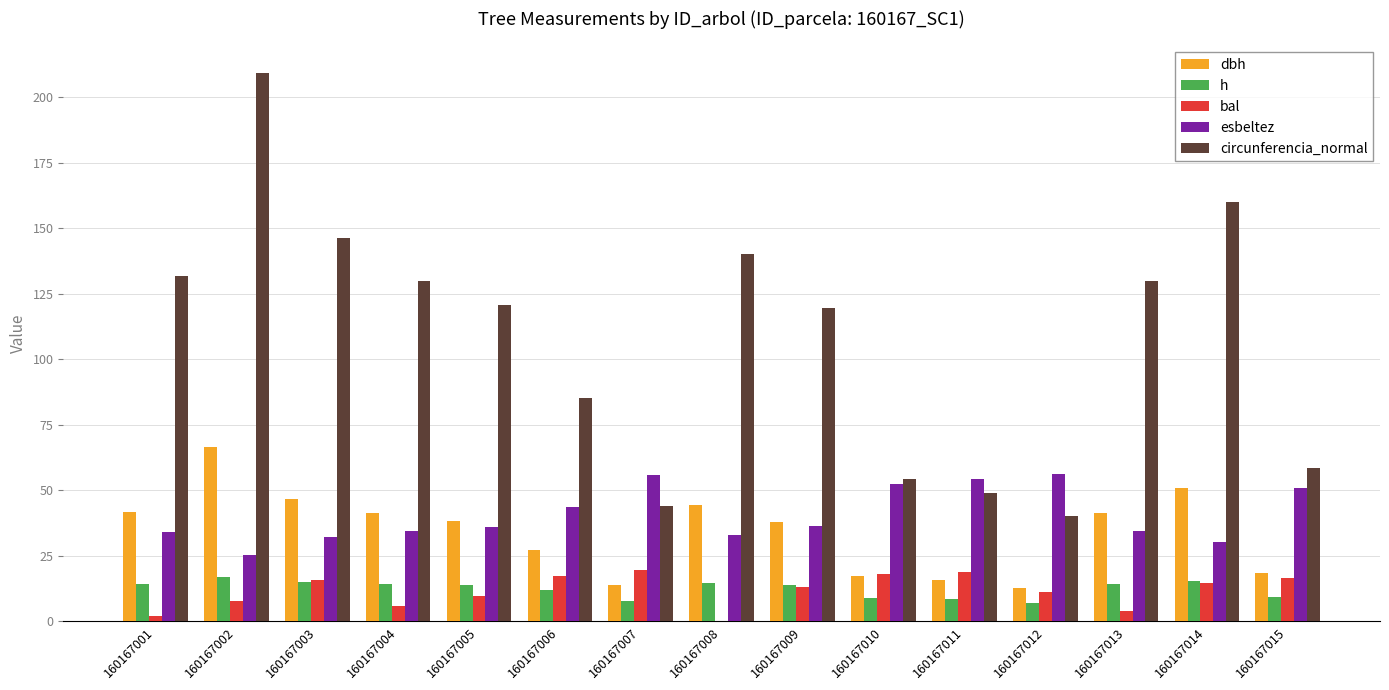

At which category is the sum across all series the highest?

160167002